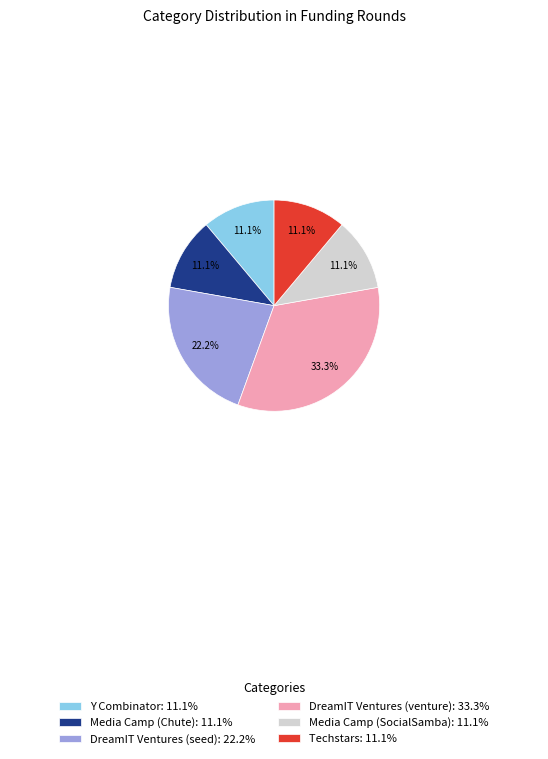

To the nearest percent, what is the difference between the largest and smallest slice percentages?

22%